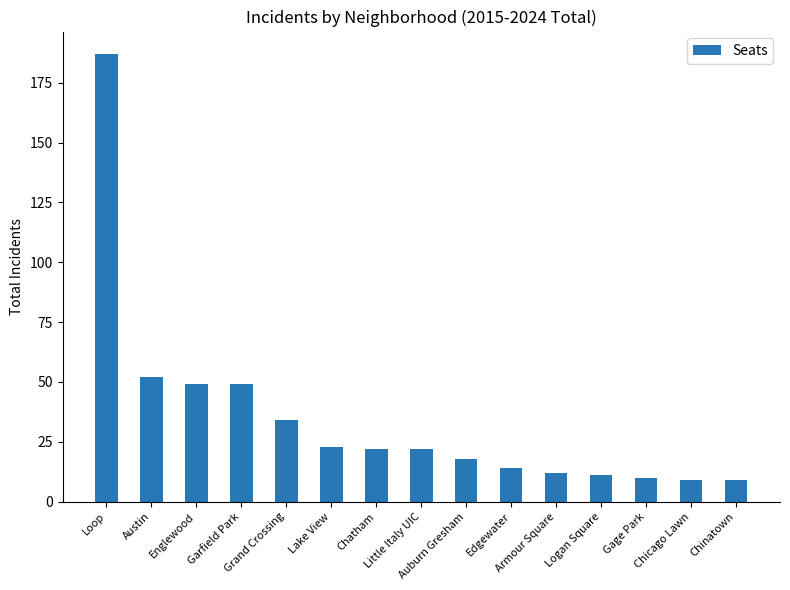

Between Logan Square and Chatham, which is larger?

Chatham